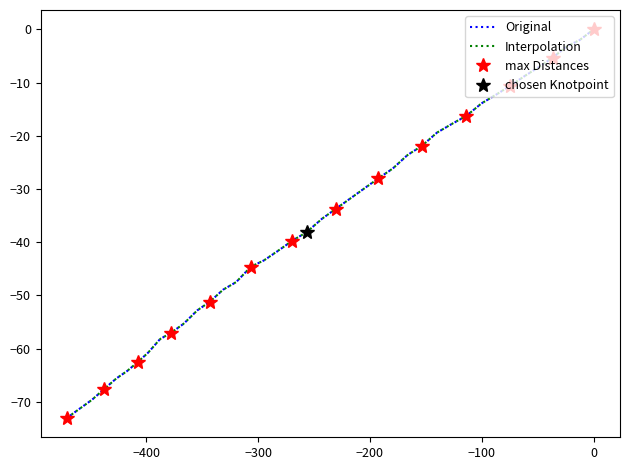

How many values are below -35?

21